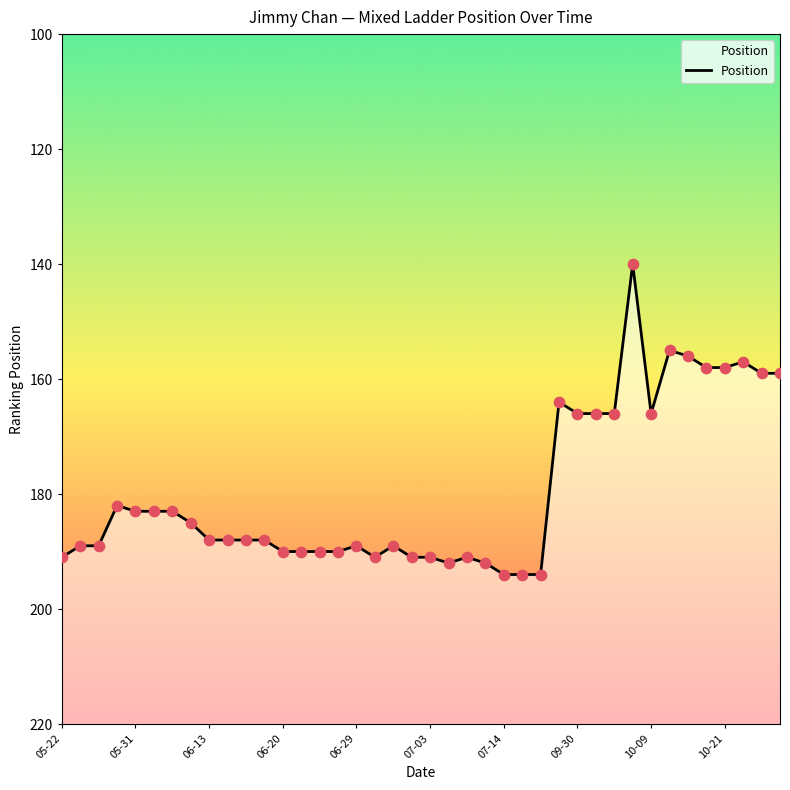

Approximately how many times larger is the value at 10 compared to 20?

1.0